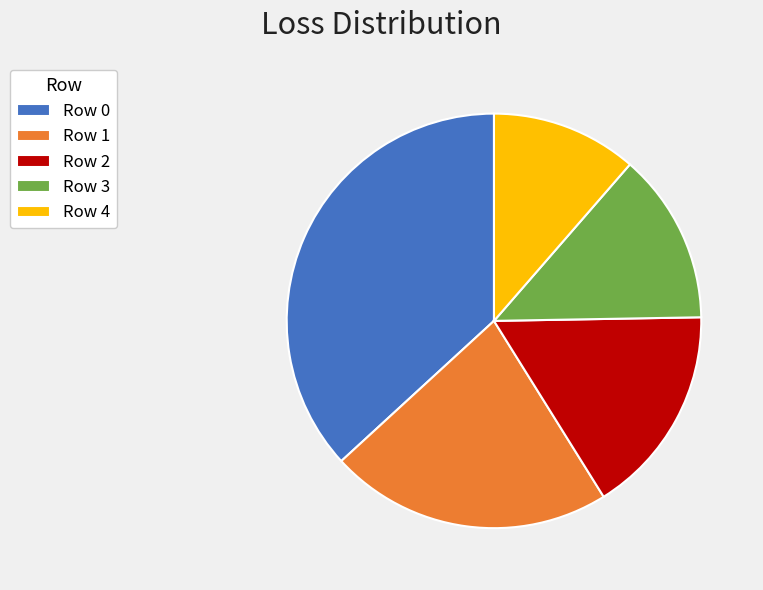

Combined, do Row 1 and Row 0 account for over 50%?

Yes